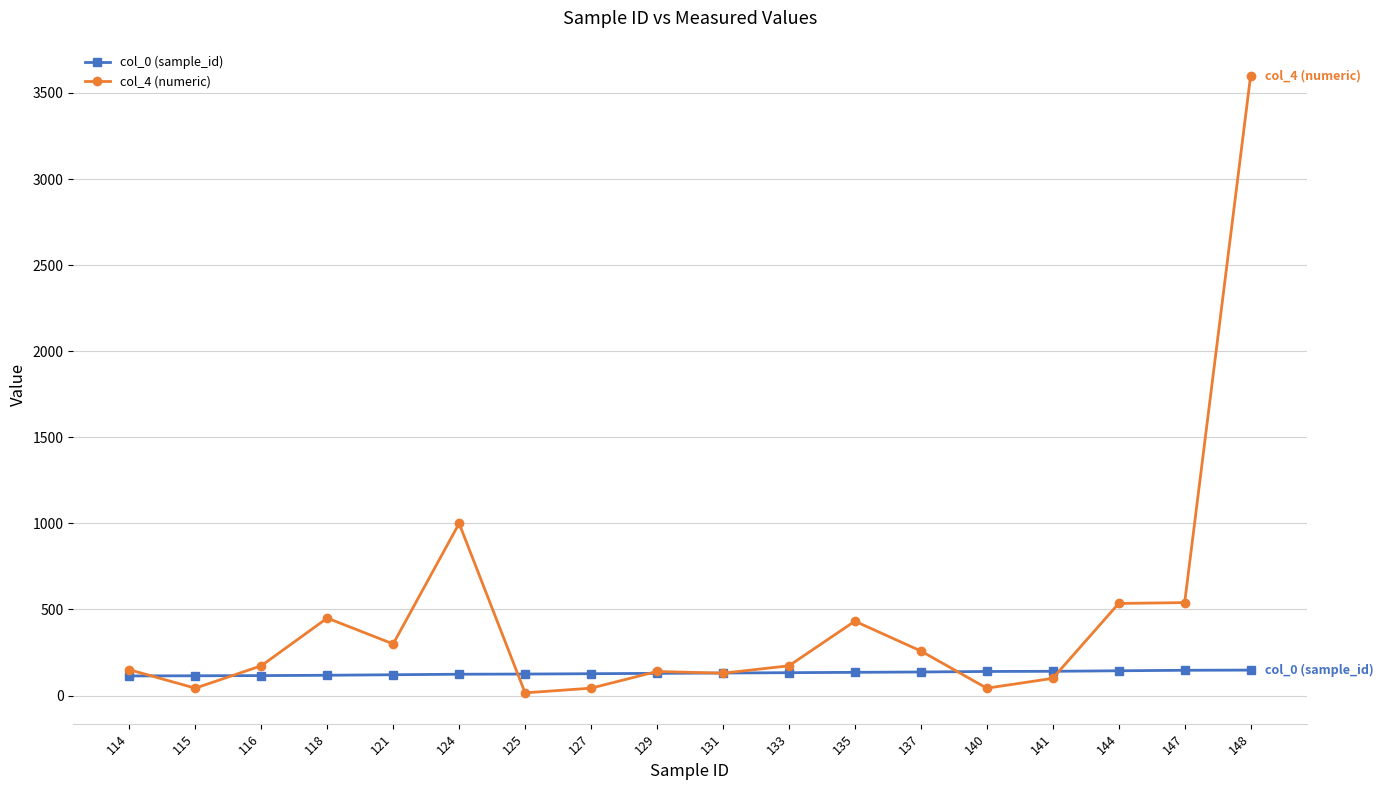

Is the value of col_0 (sample_id) at 141 greater than the value of col_4 (numeric) at 141?

Yes